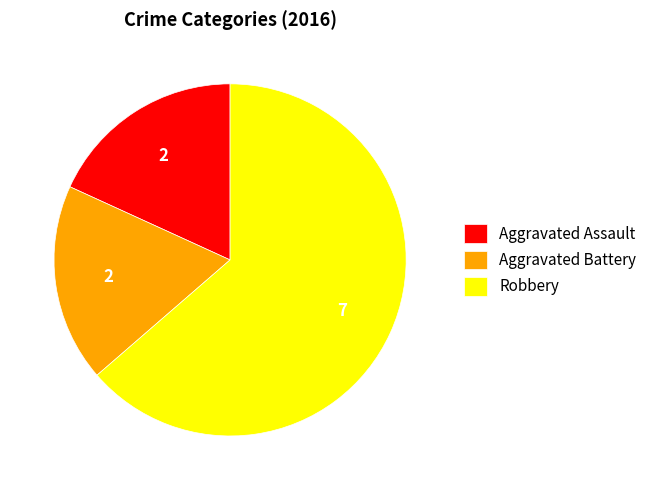

What is the largest slice in the pie chart?

Robbery